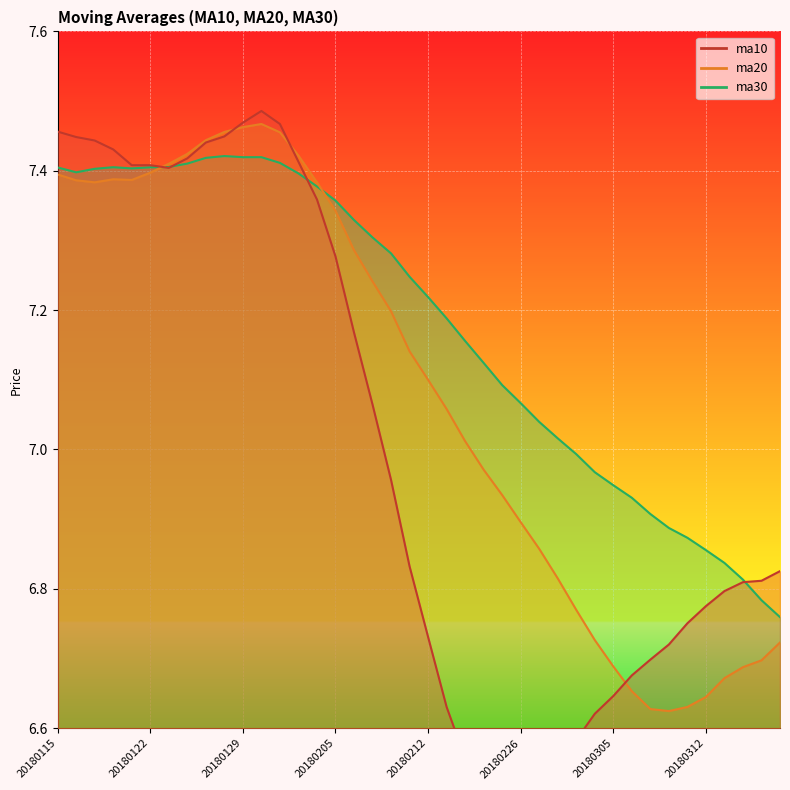

Rank the series by their average value, from lowest to highest.

ma10, ma20, ma30